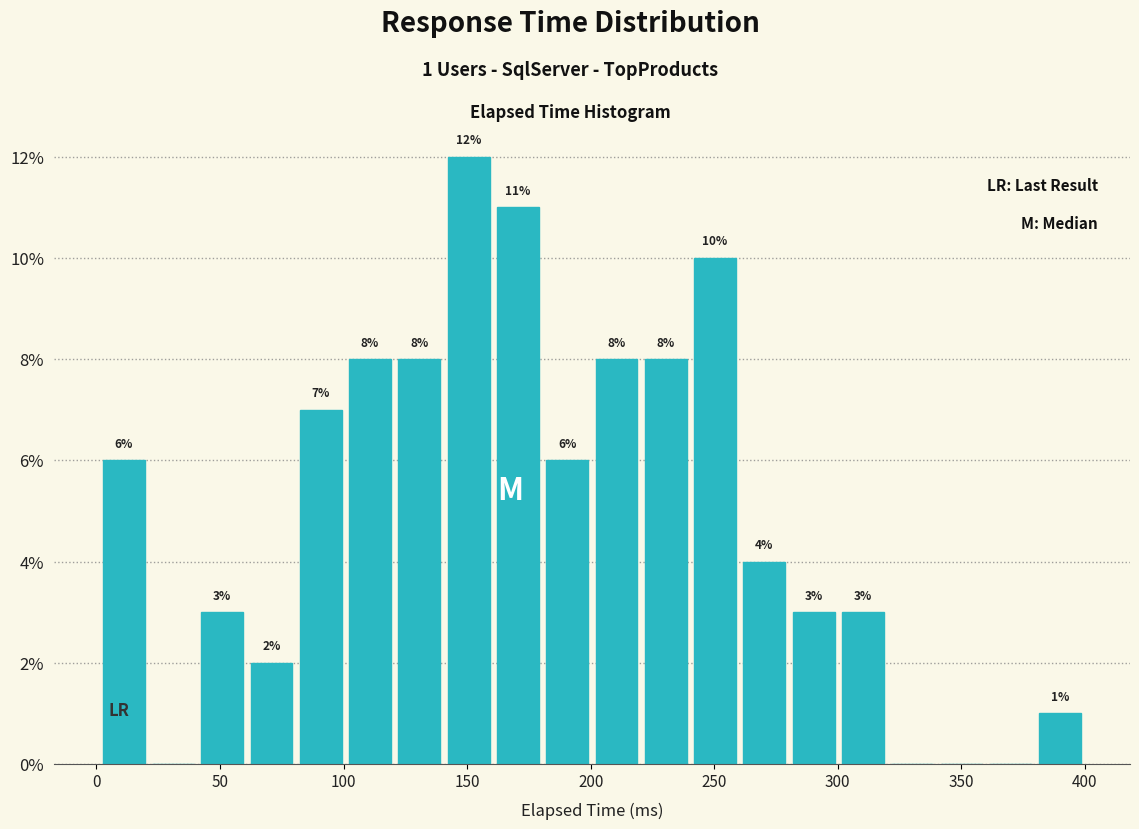

Read against the x-axis, roughly where is the centre of the tallest bar?

150